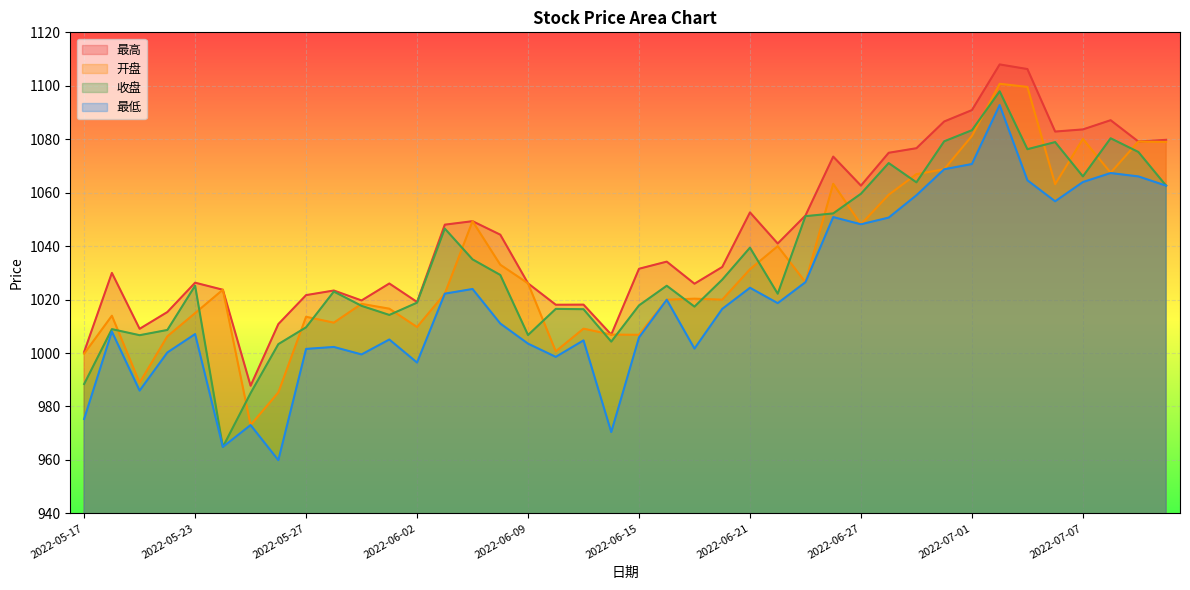

Which series changed the most between 2022-06-20 and 2022-07-11?

开盘